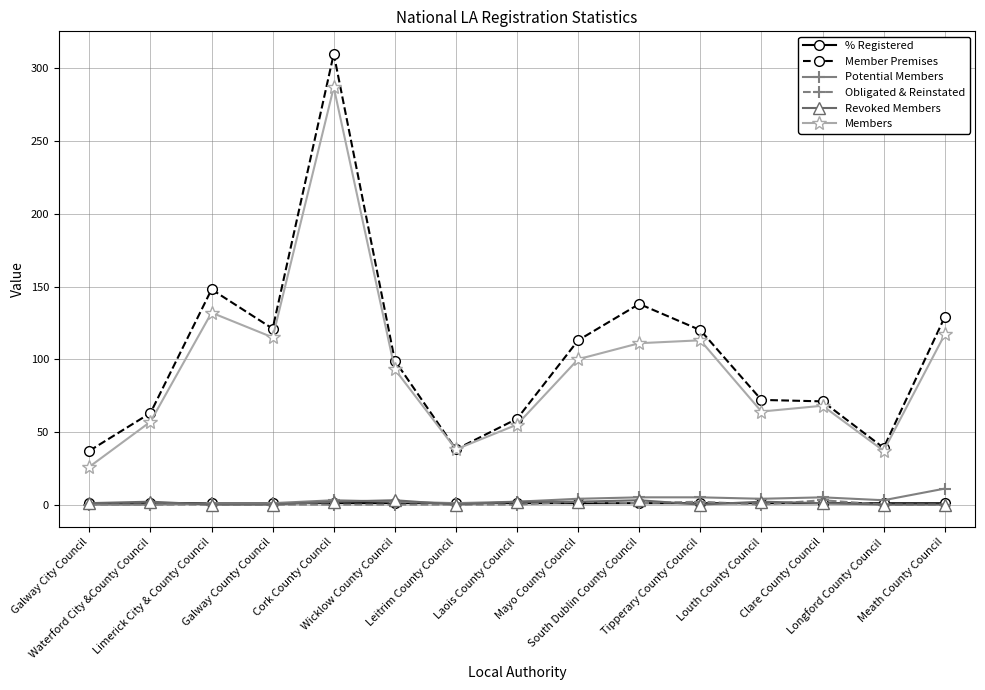

At which category is the sum across all series the highest?

Cork County Council